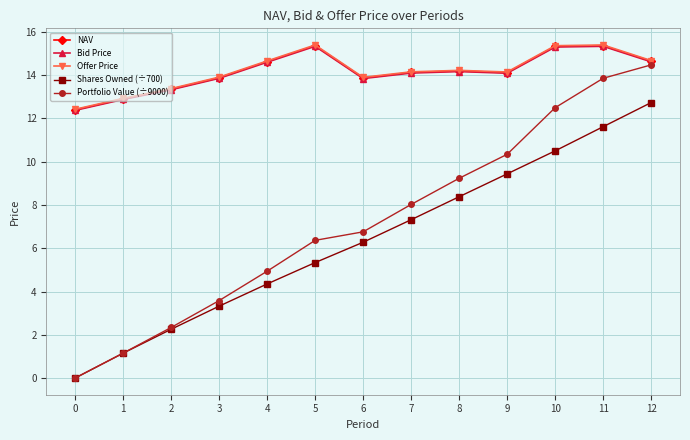

What is the difference between the maximum and minimum values in the Bid Price series?

3.0